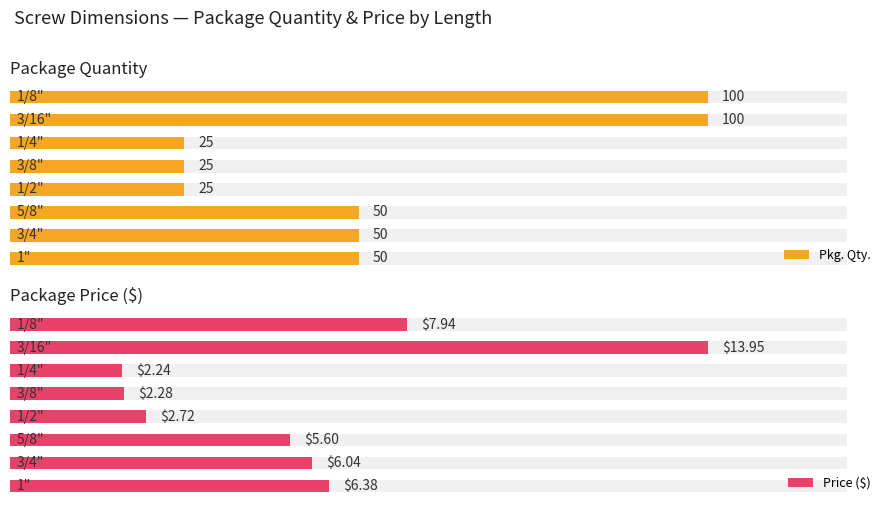

Is it true that Pkg. Qty. equals 5.4 at 3?

False